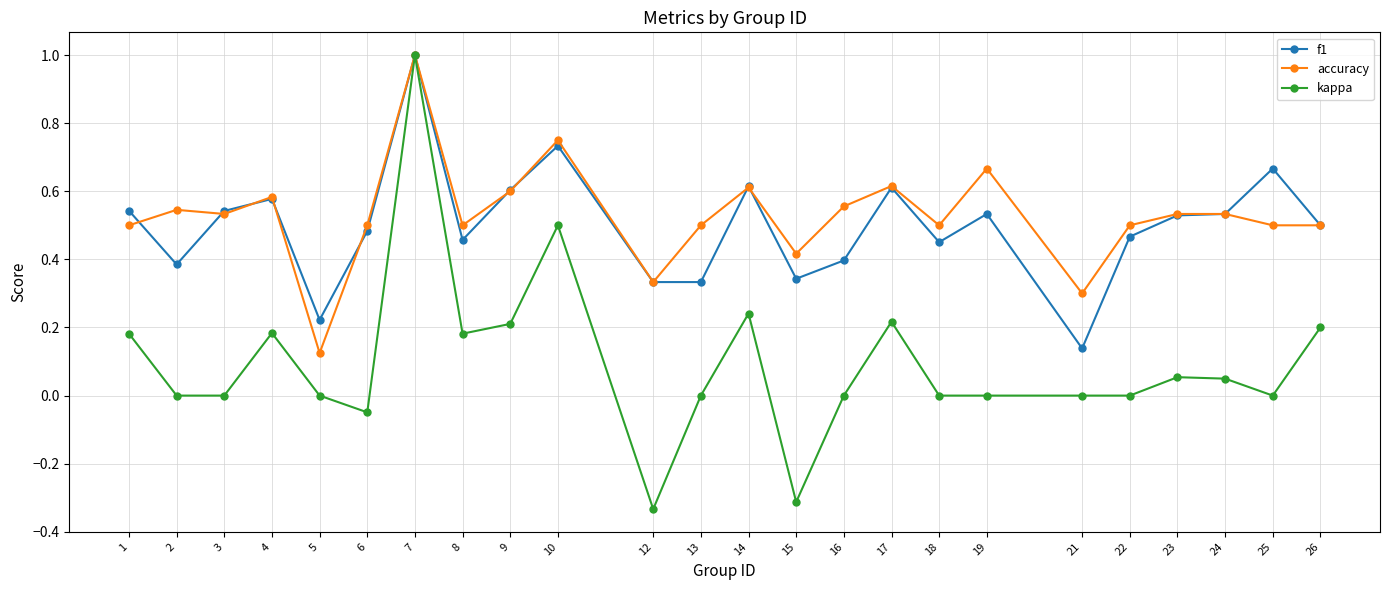

True or false: kappa has more than 1 points higher than both neighbors.

True